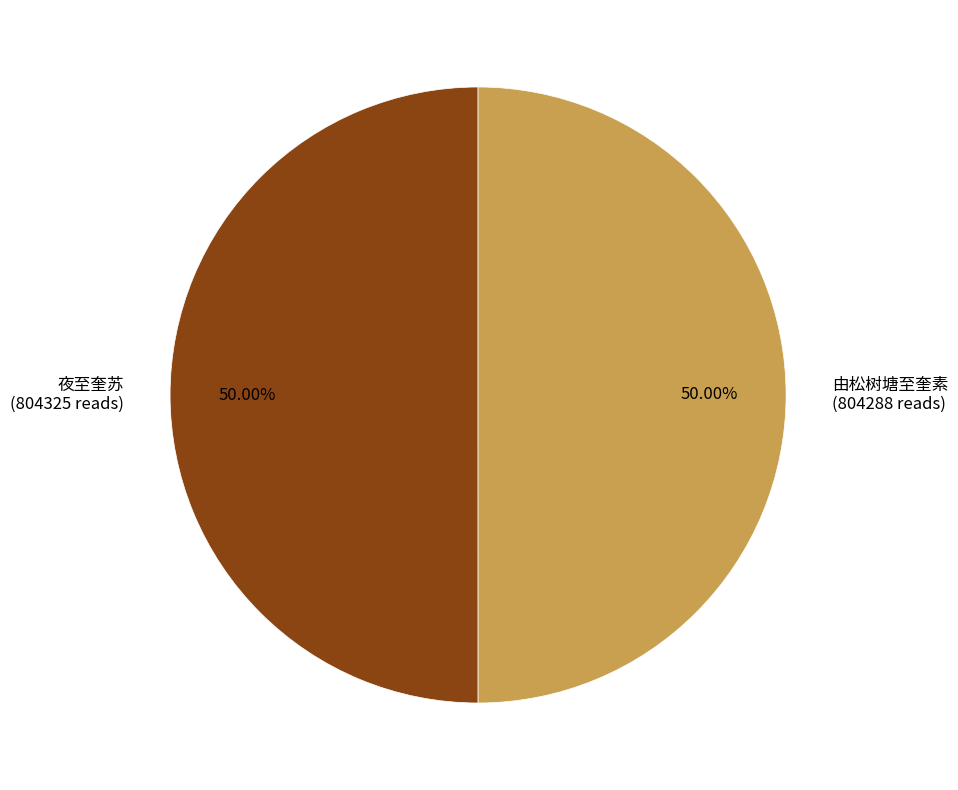

Approximately how many times larger is the value at 由松树塘至奎素 compared to 夜至奎苏?

1.0